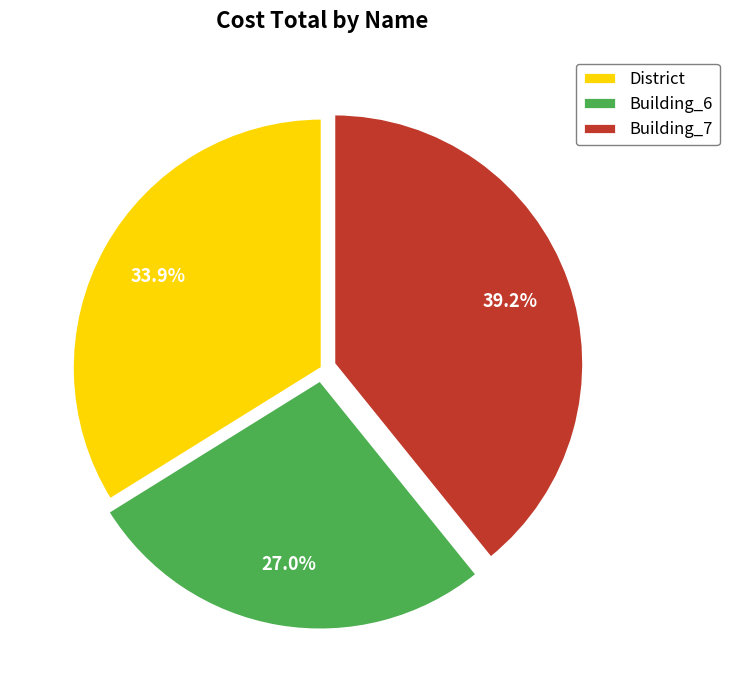

Is there any slice that represents more than half of the pie?

No